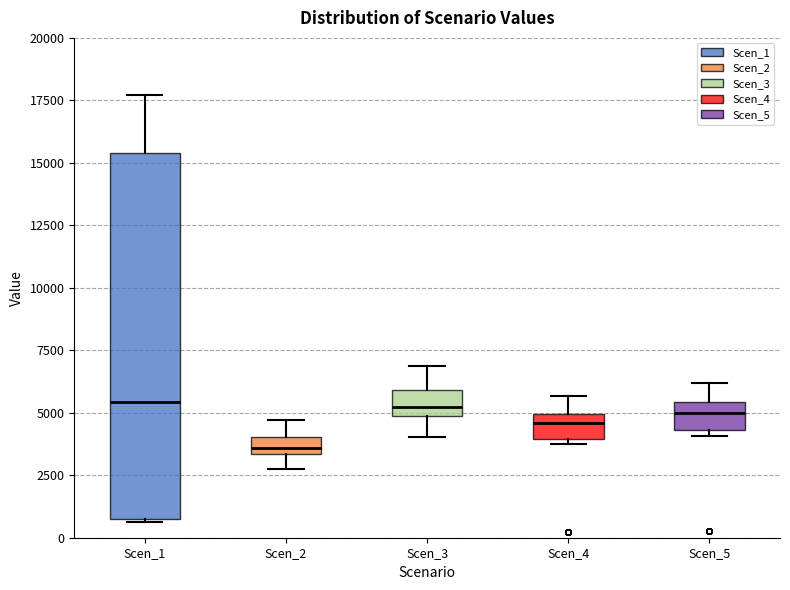

Where does the median line of the box for Scen_5 sit on the y-axis? The values are not printed on the chart, so give them approximately, as read against the axis.

5000